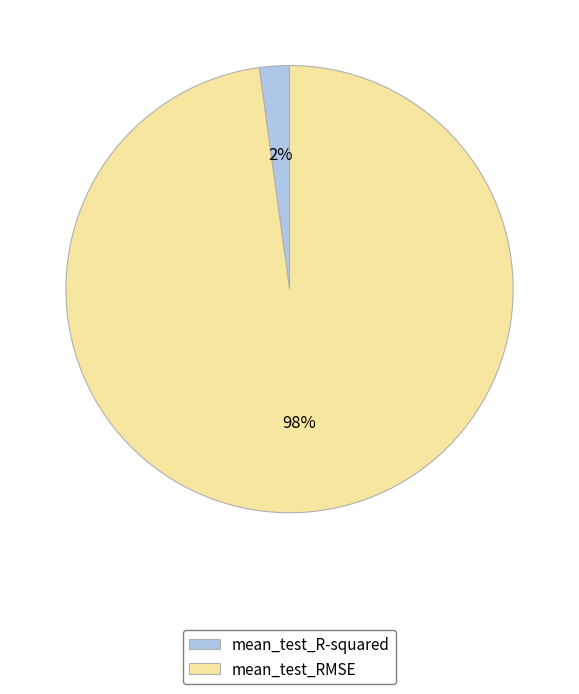

Rank the categories by value from highest to lowest.

mean_test_RMSE, mean_test_R-squared